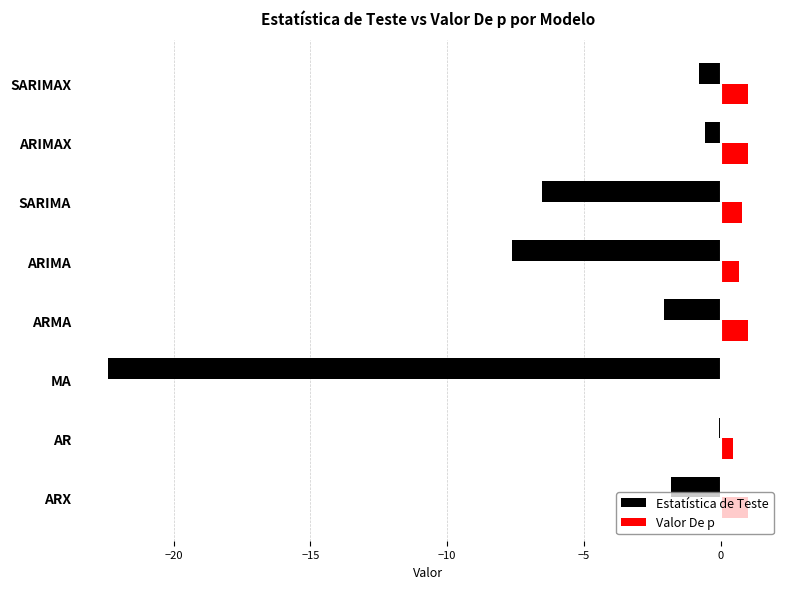

Count the number of categories in the chart.

8